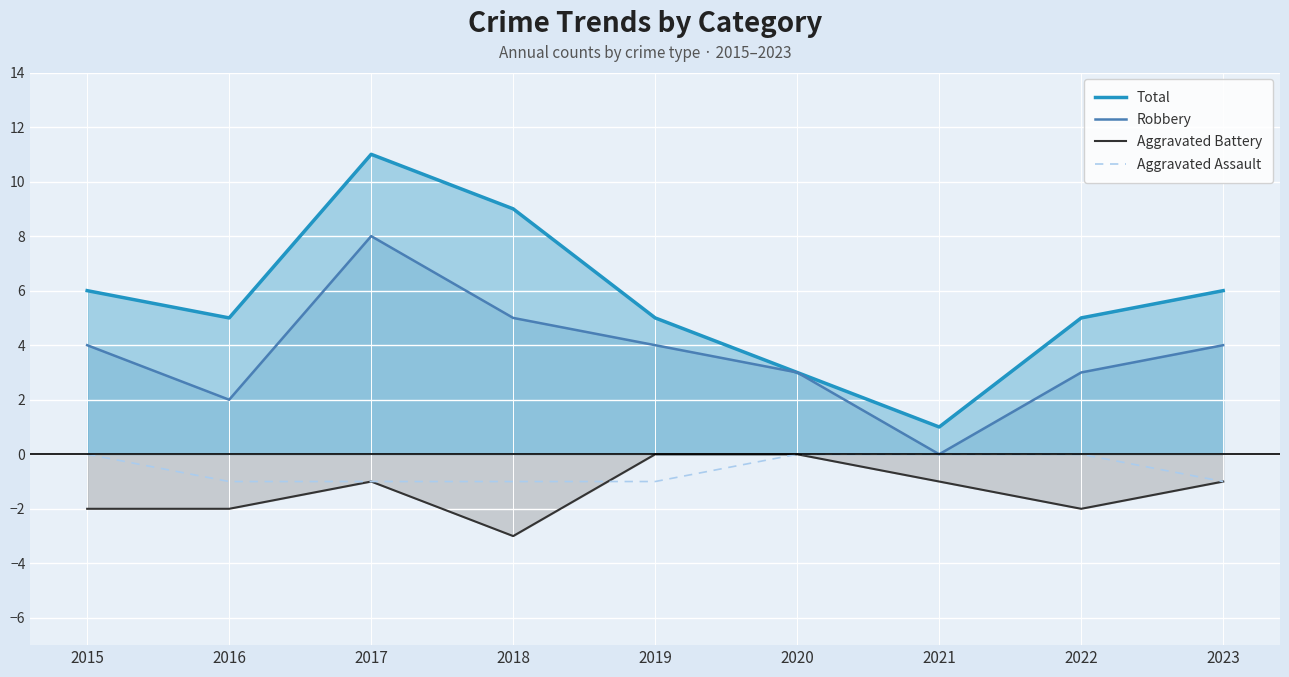

How many lines are shown in the chart?

4